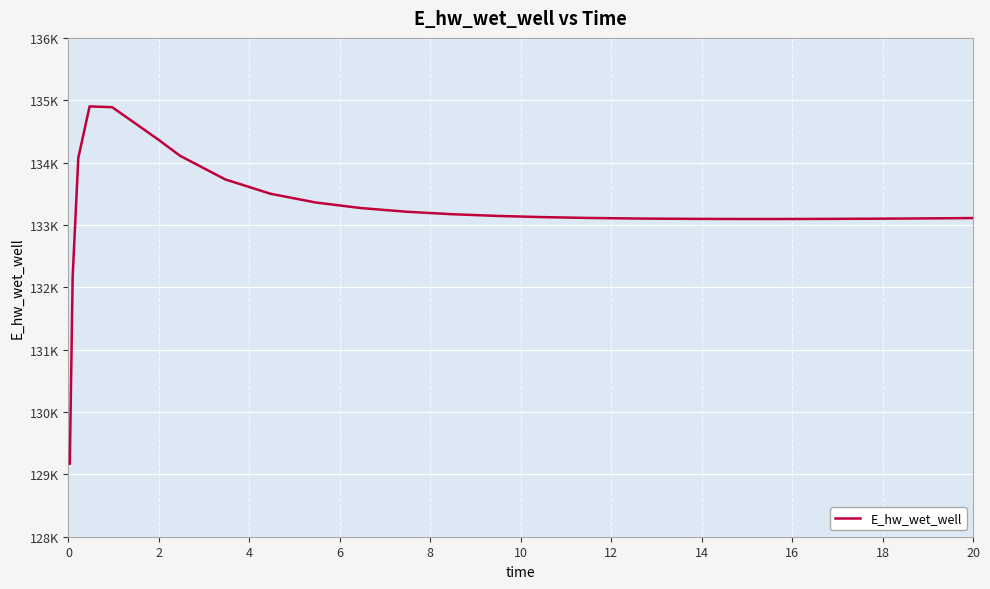

Reading left to right, transcribe all the data shown in this chart.

129172.1	132162.0	134074.9	134901.4	134888.2	134378.7	134109.3	133729.9	133500.3	133359.9	133271.0	133212.4	133172.7	133145.1	133126.0	133112.7	133104.0	133101.0	133097.1	133096.1	133095.6	133096.7	133099.2	133103.0	133107.7	133110.6